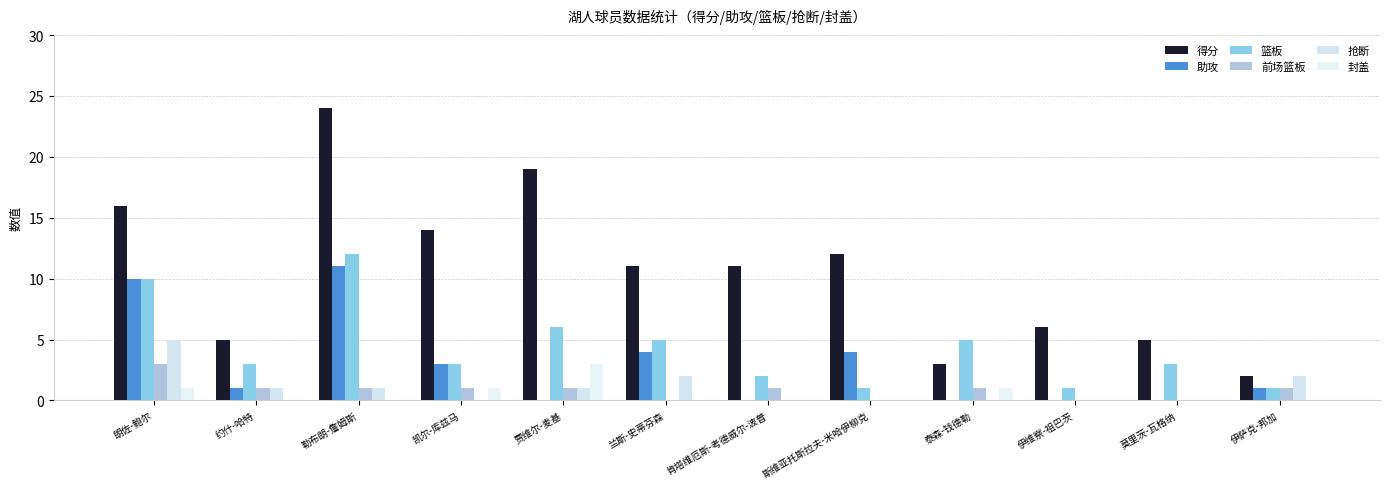

What is the difference between the highest and lowest values at 斯维亚托斯拉夫-米哈伊柳克?

12